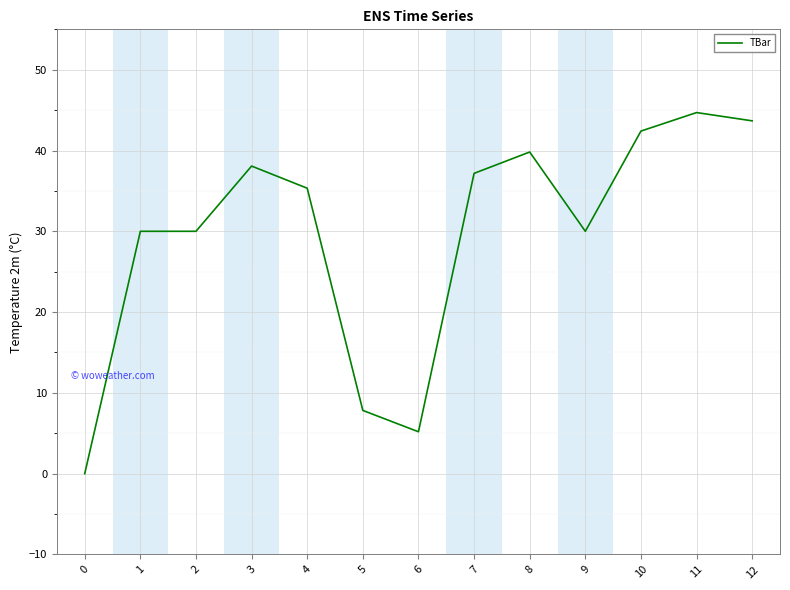

How many values are below 35?

6